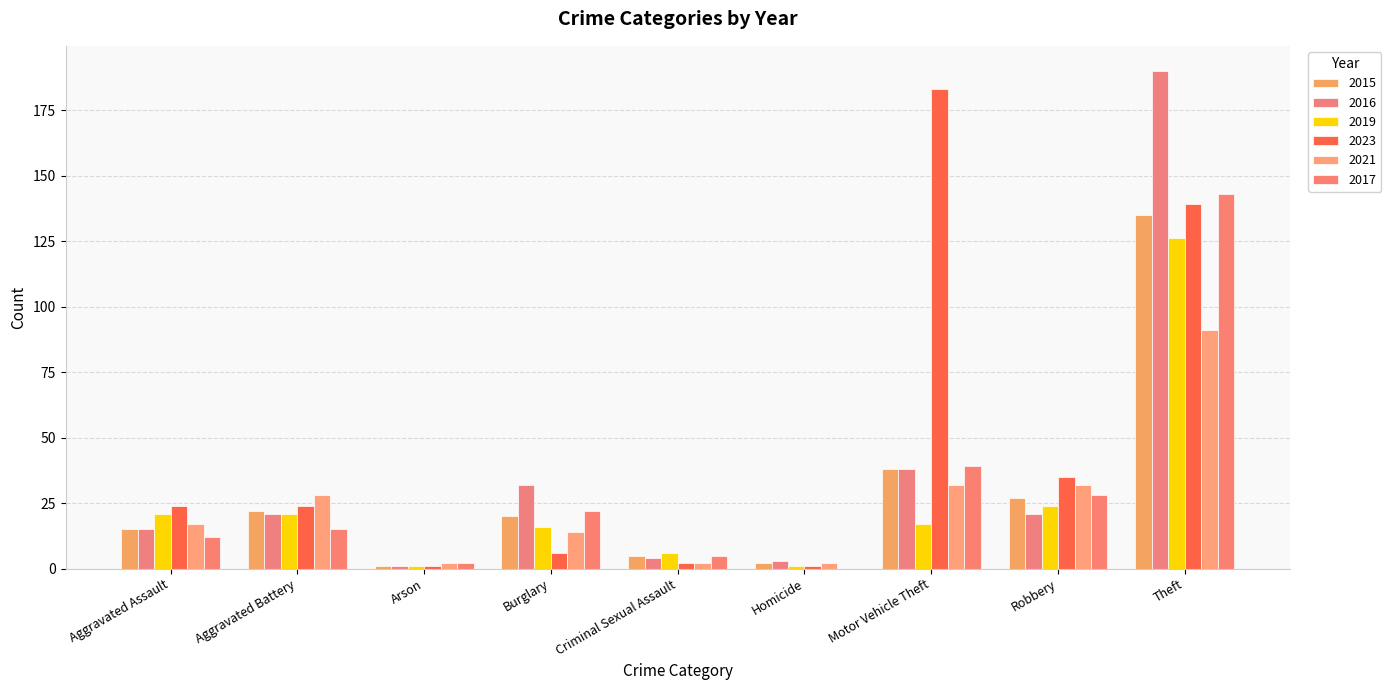

What is the difference between the highest and lowest values at Robbery?

14